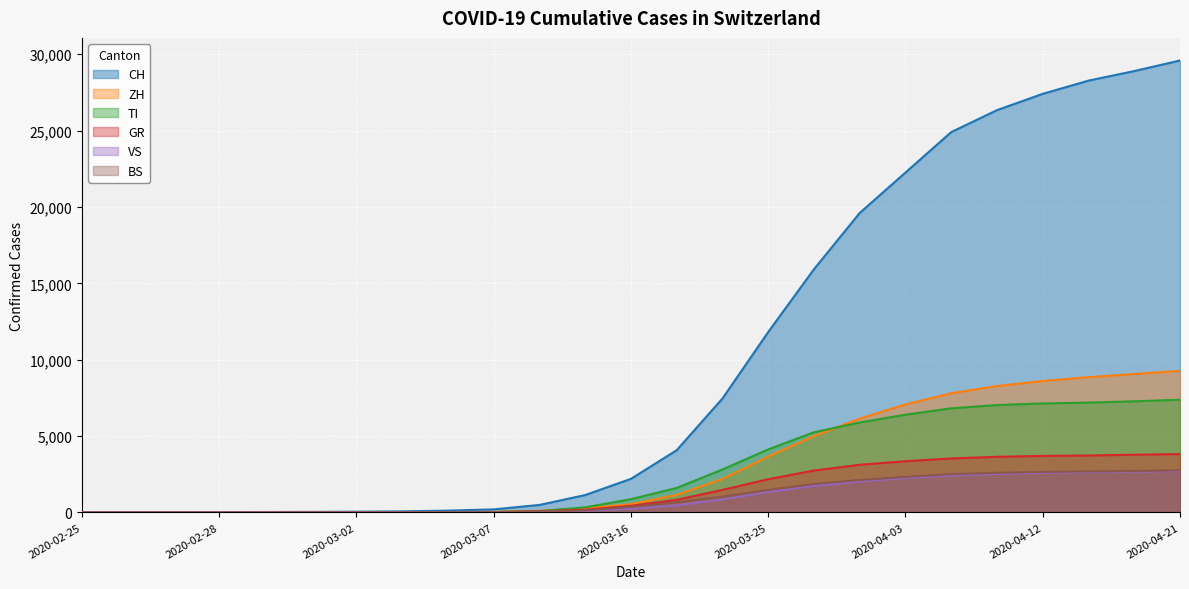

True or false: CH has more than 1 interior local peaks.

False